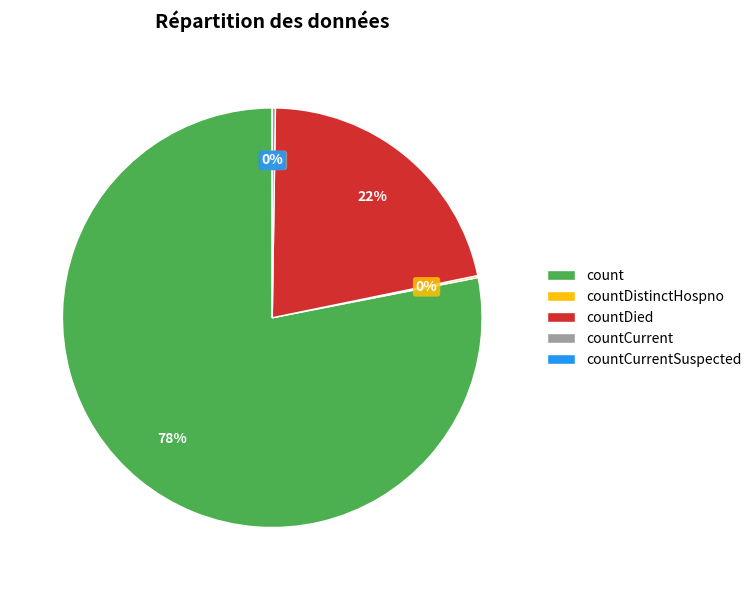

To the nearest percent, what is the difference between the count and countDied slice percentages?

57%